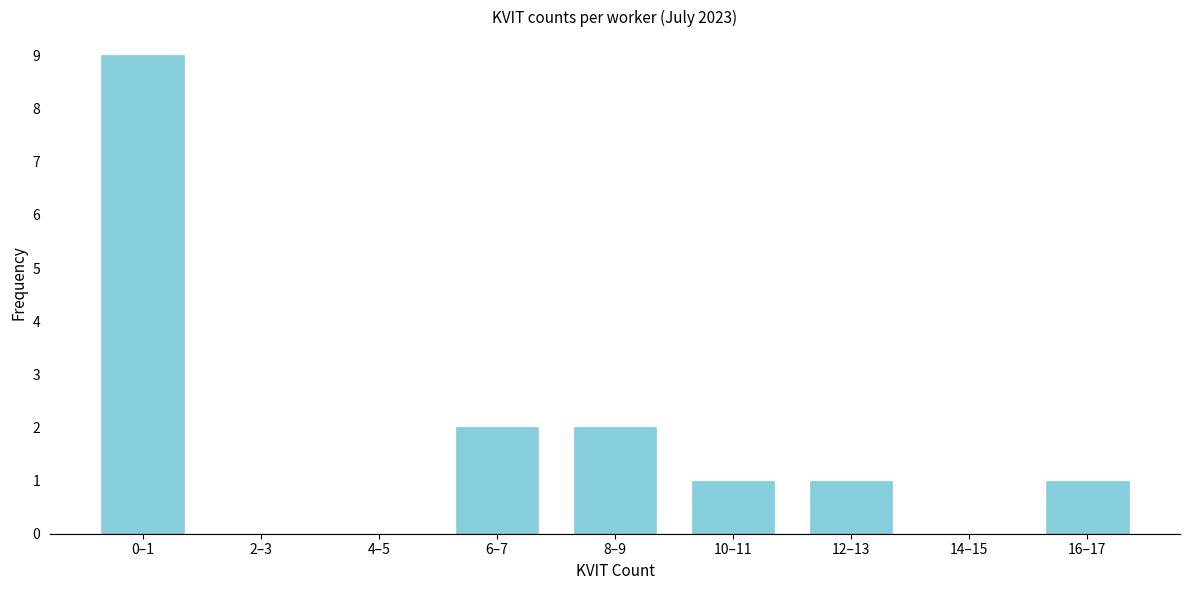

Reading left to right, extract all data points from this chart.

0–1=9	2–3=0	4–5=0	6–7=2	8–9=2	10–11=1	12–13=1	14–15=0	16–17=1